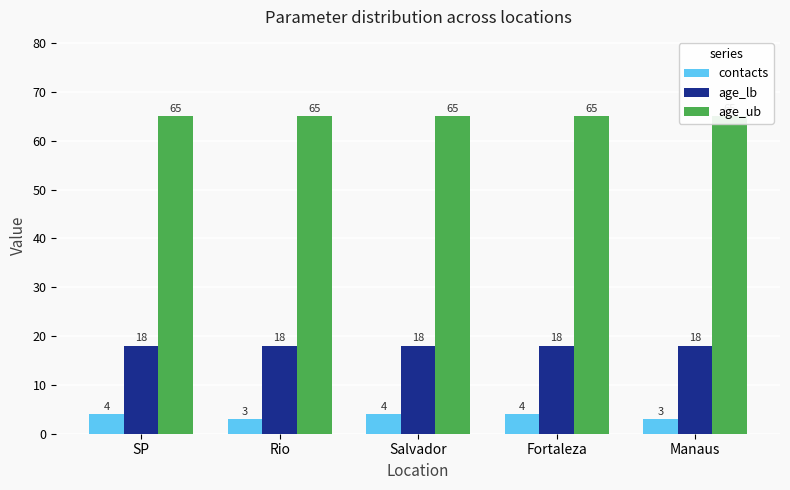

Reading left to right, what are all the values shown in this chart?

contacts: 4	3	4	4	3
age_lb: 18	18	18	18	18
age_ub: 65	65	65	65	65